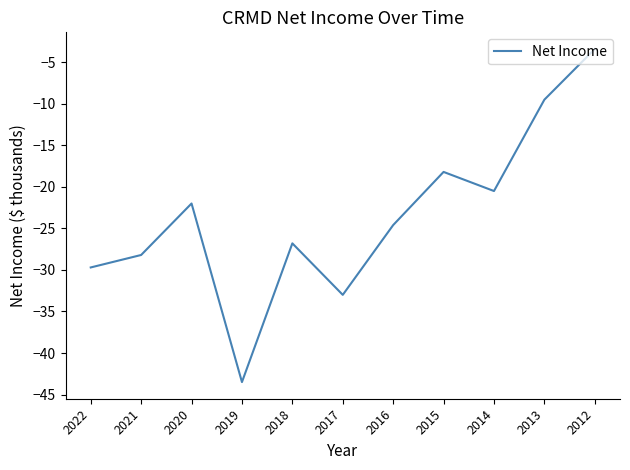

Reading left to right, extract all data points from this chart.

2022=-29.7	2021=-28.2	2020=-22.0	2019=-43.5	2018=-26.8	2017=-33.0	2016=-24.6	2015=-18.2	2014=-20.5	2013=-9.5	2012=-3.4